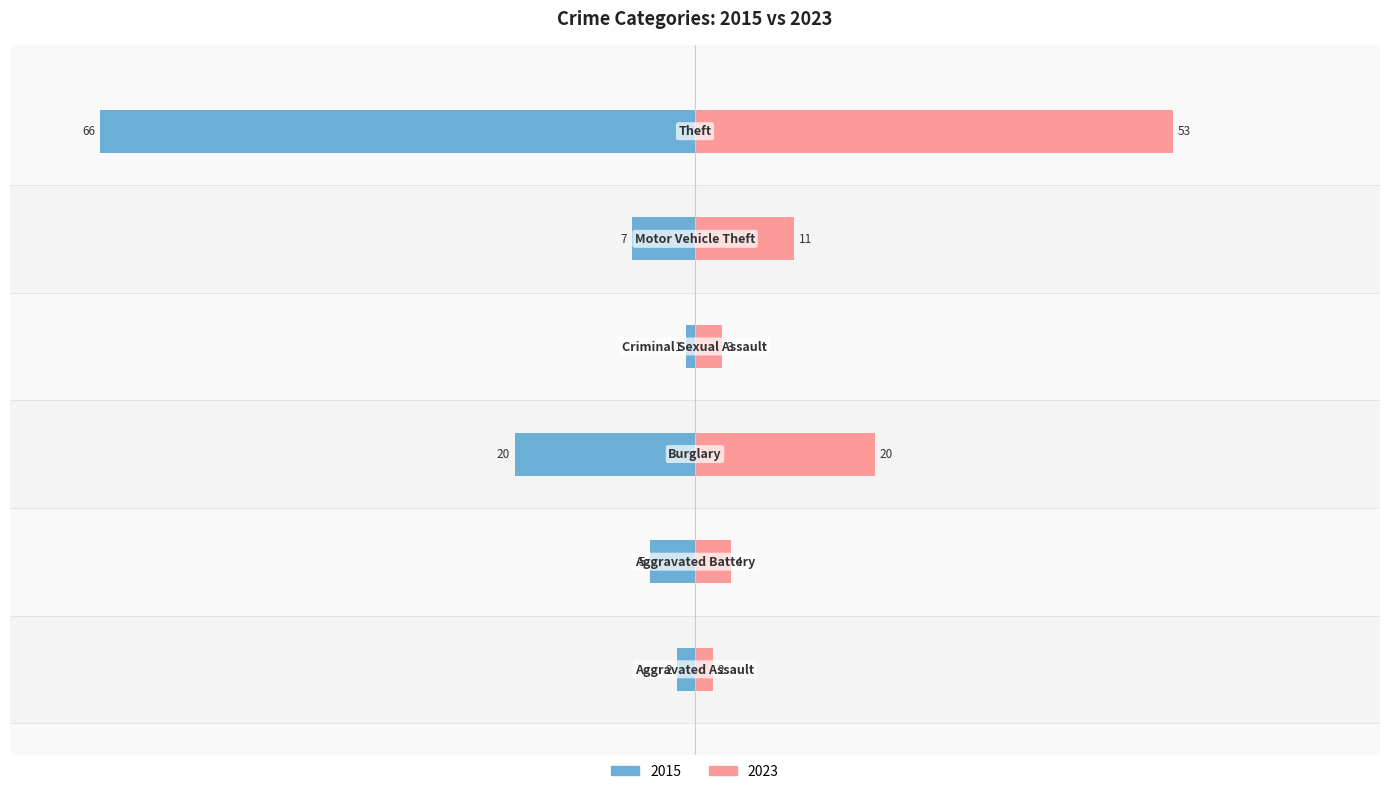

How many bars are there in each group?

2